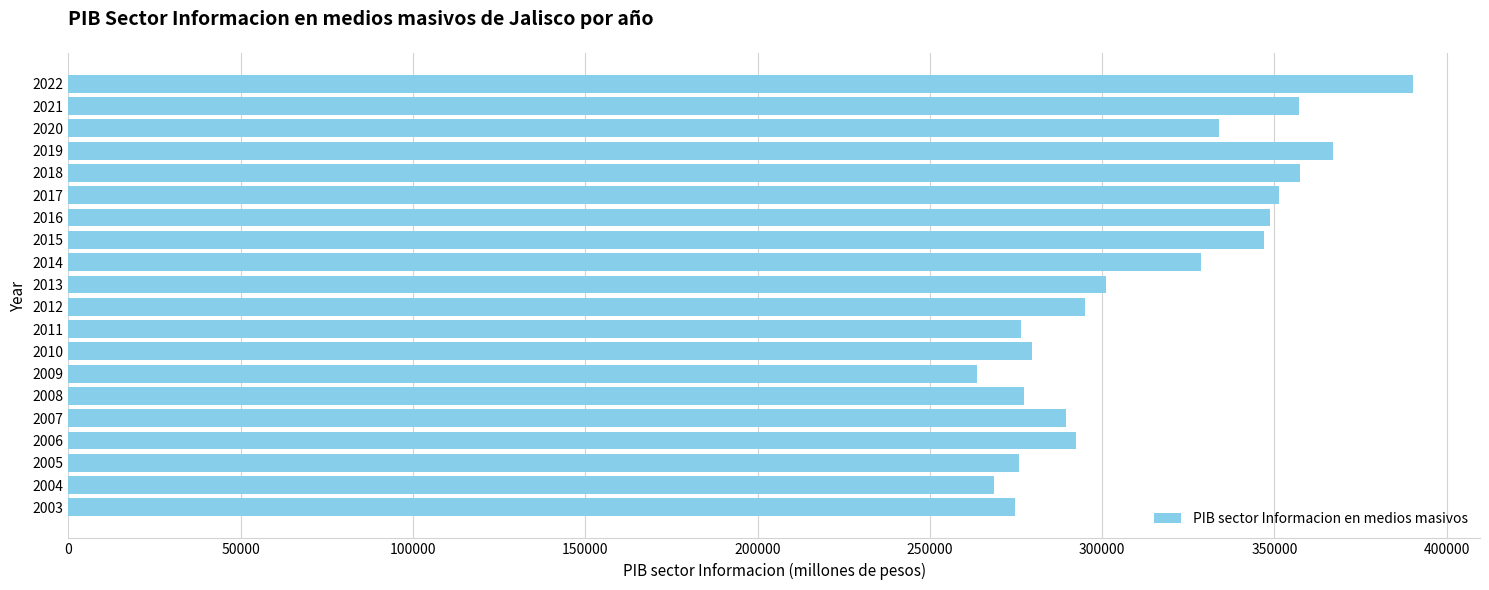

What is the difference between the maximum and minimum values?

126382.7